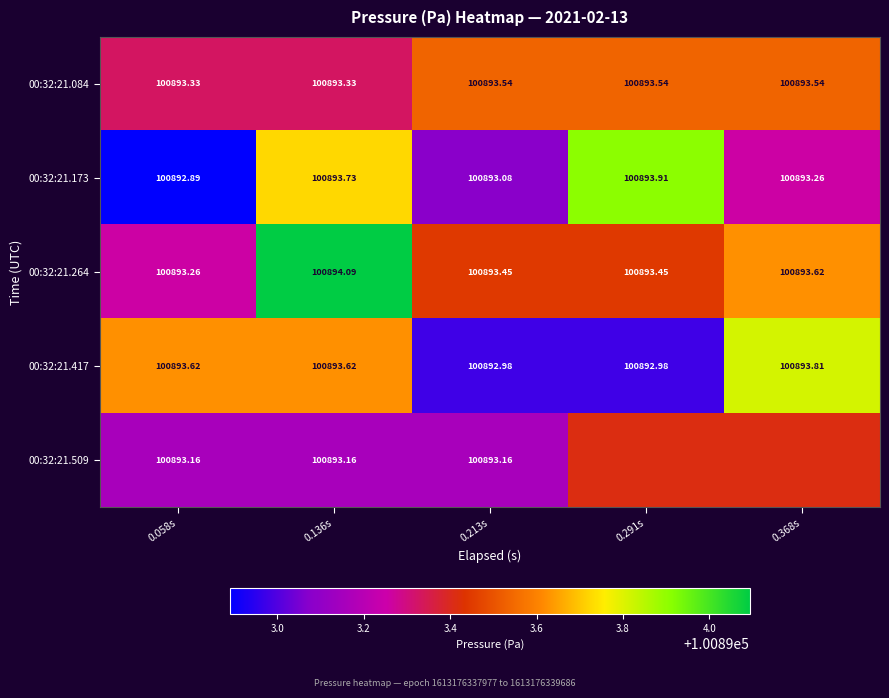

Is the value of 00:32:21.417 at 0.213s greater than the value of 00:32:21.509 at 0.136s?

No